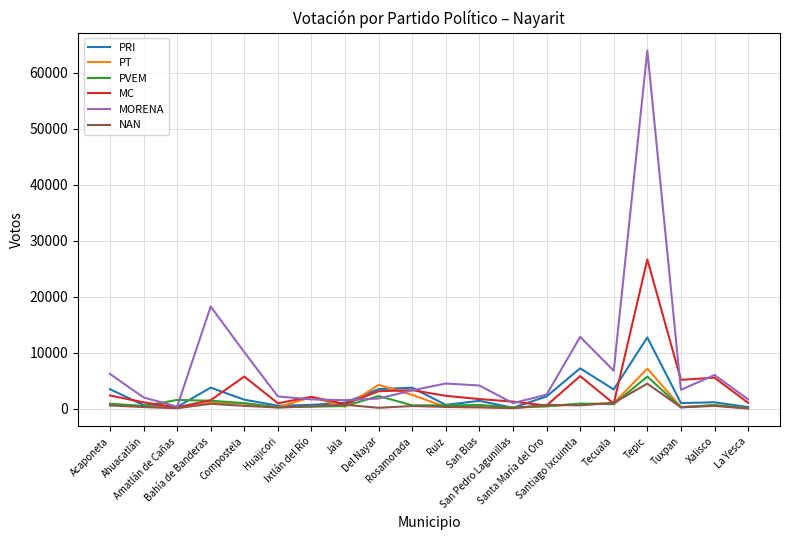

Which series has the widest spread of values?

MORENA